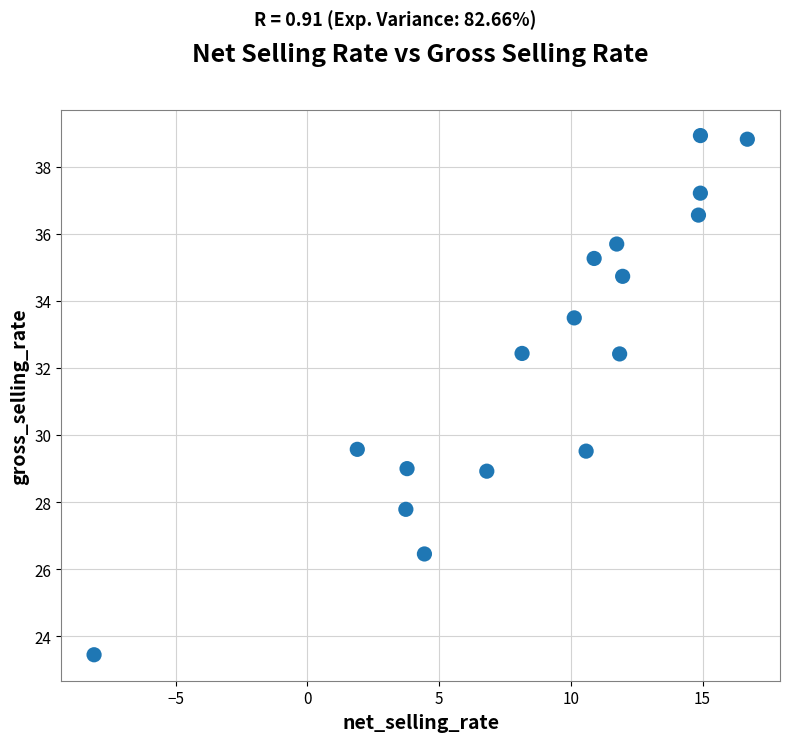

What is the range of X values (max minus min)?

24.8